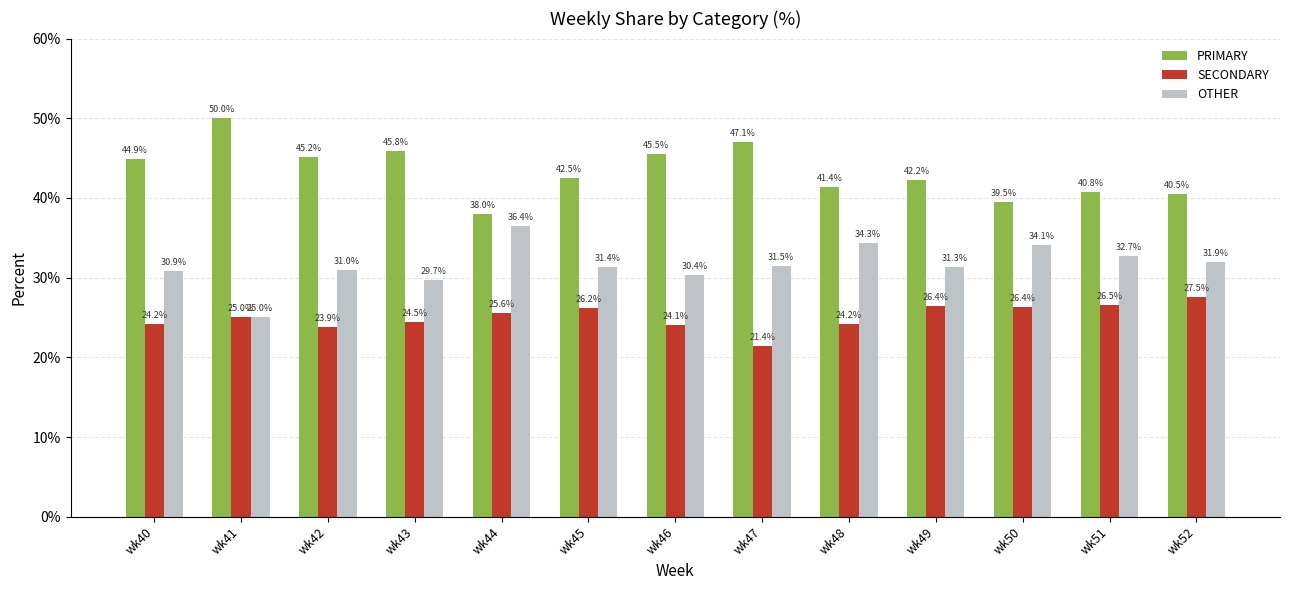

Are the bars horizontal?

No